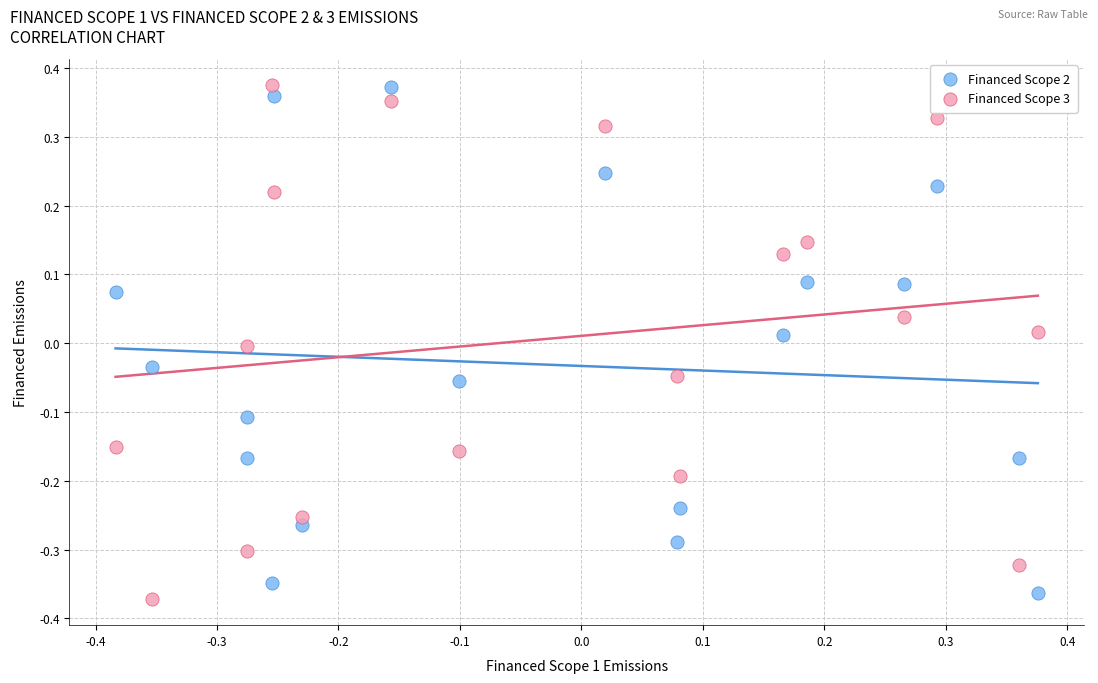

Which series reaches the minimum Y coordinate?

Financed Scope 3